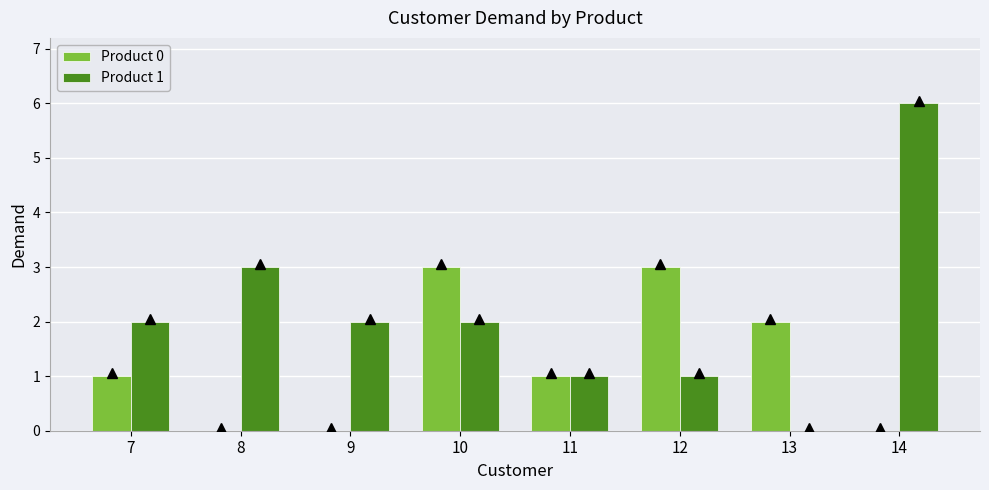

Is it true that Product 0 equals 5 at 10?

False